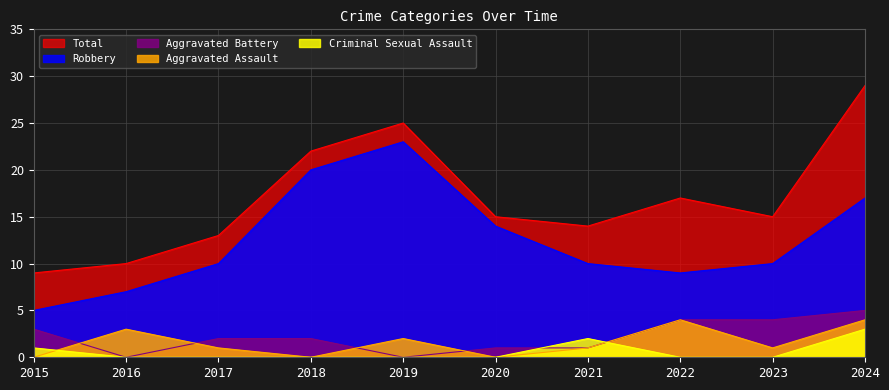

True or false: Robbery has more than 1 points higher than both neighbors.

False